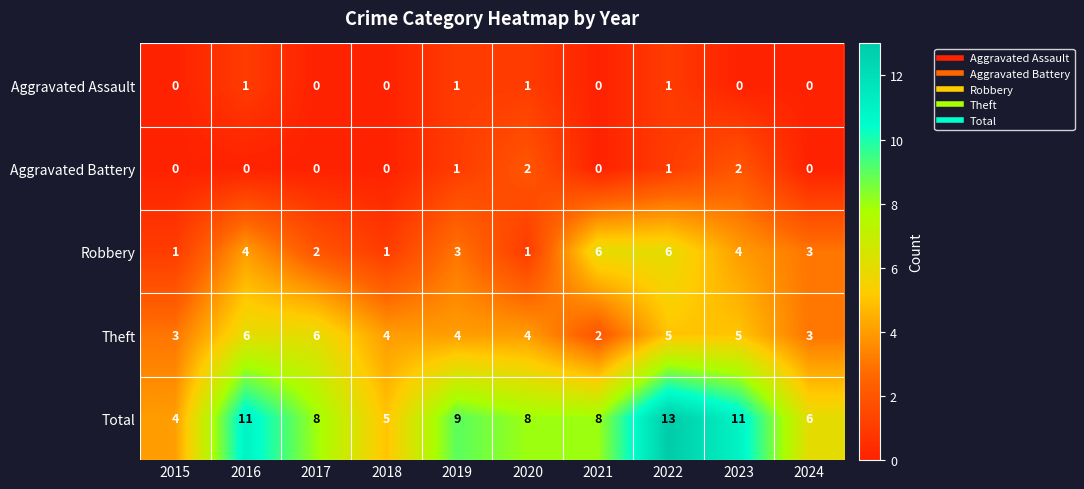

What is the greatest value displayed?

13